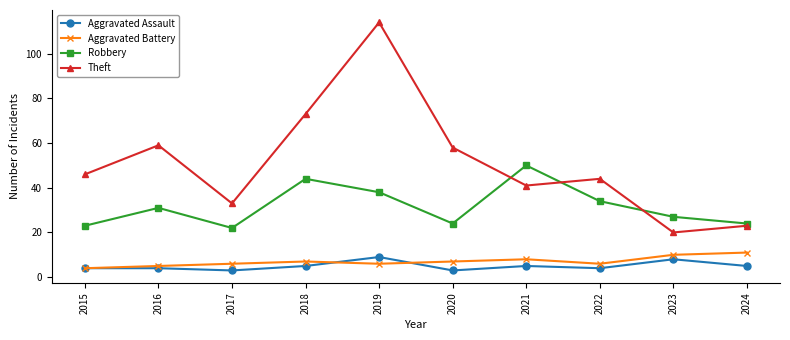

The value of Robbery at 2023 is 40. True or false?

False